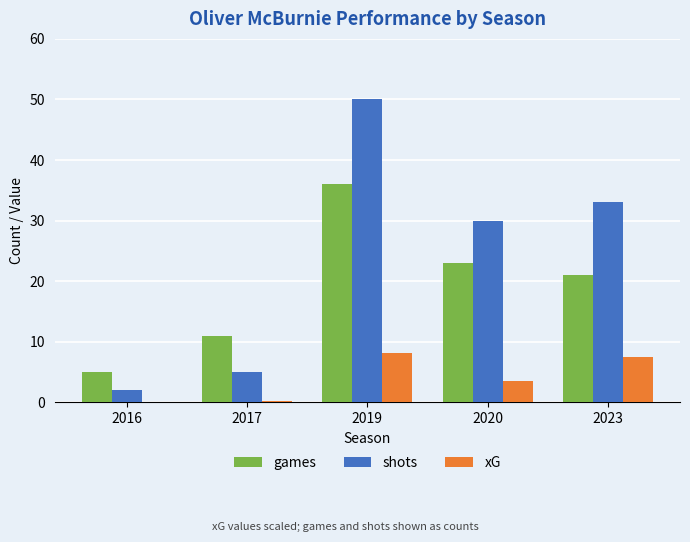

What is the sum of all shots values?

120.0